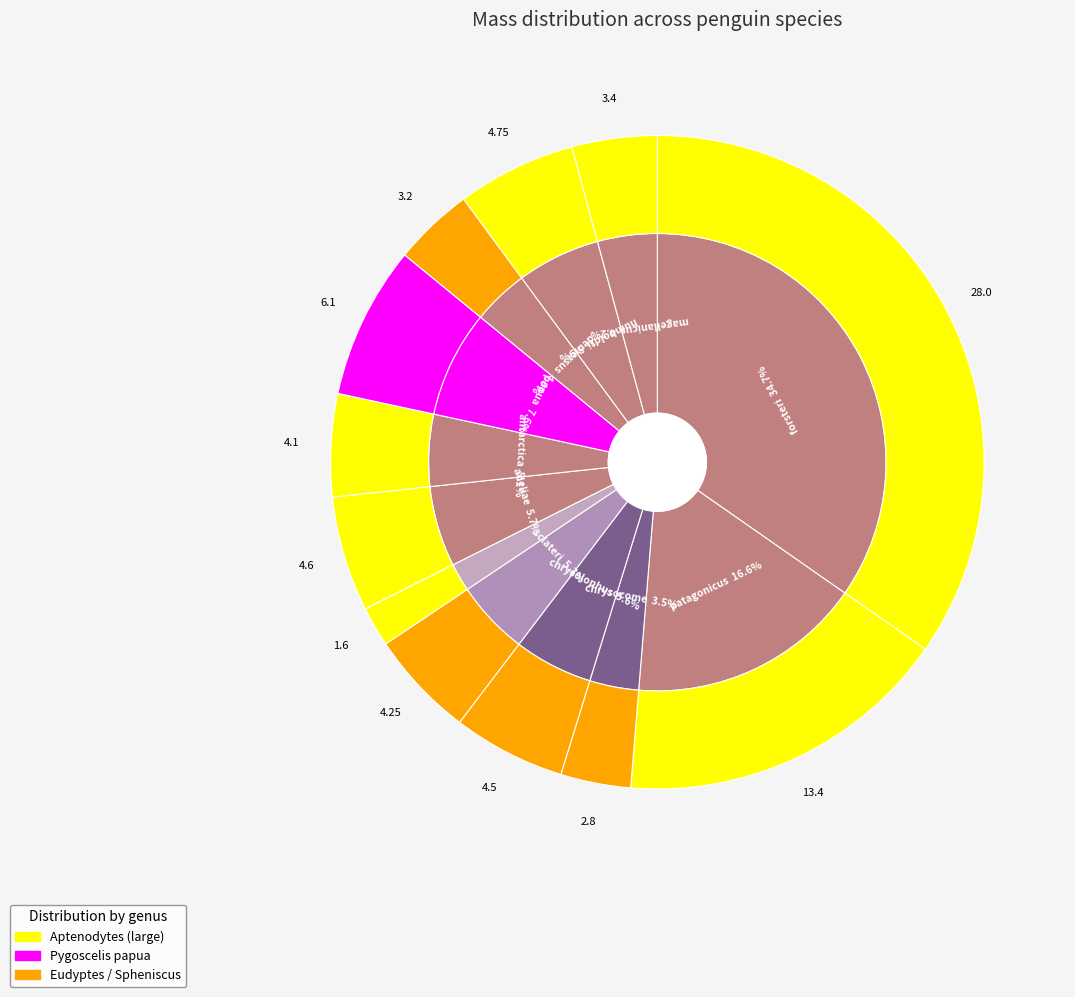

Does any single category account for the majority?

No